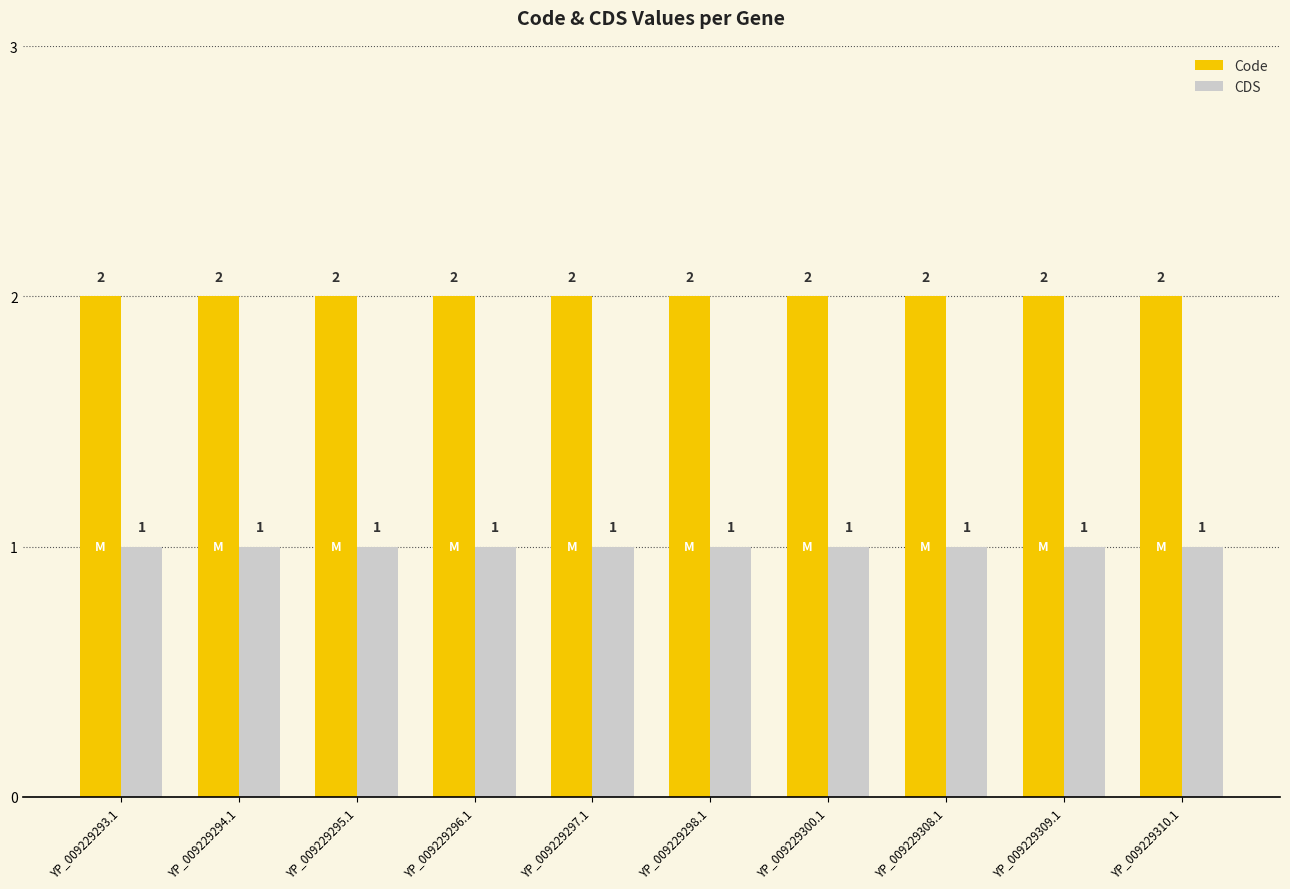

The CDS series shows 2 at YP_009229295.1. True or false?

False